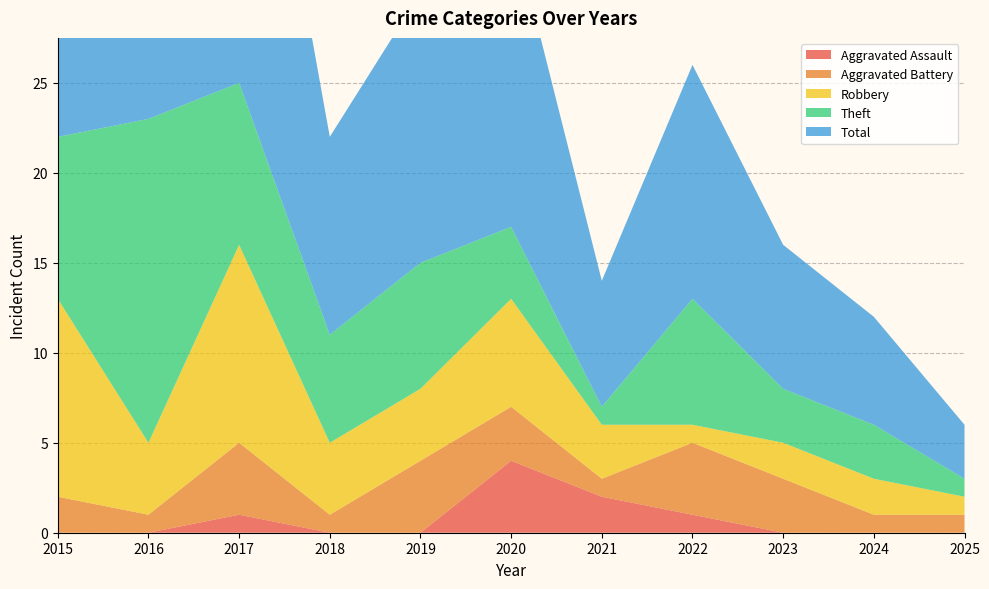

Reading left to right, what are all the values shown in this chart?

Aggravated Assault: 0	0	1	0	0	4	2	1	0	0	0
Aggravated Battery: 2	1	4	1	4	3	1	4	3	1	1
Robbery: 11	4	11	4	4	6	3	1	2	2	1
Theft: 9	18	9	6	7	4	1	7	3	3	1
Total: 23	23	25	11	15	17	7	13	8	6	3